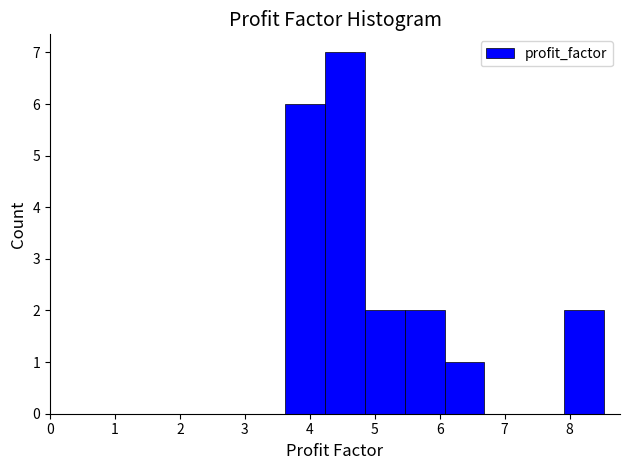

Over which range of the x-axis is the bar tallest?

4.2 to 4.8